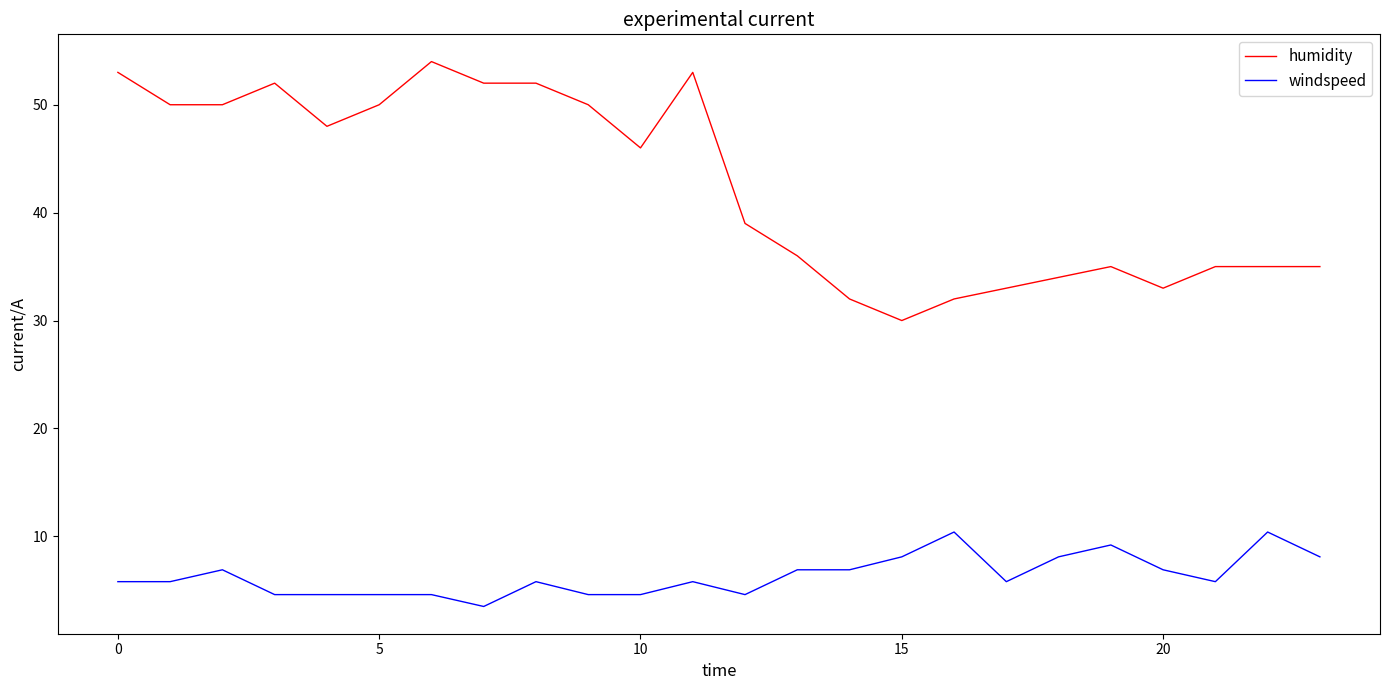

Which series has the largest total across all categories?

humidity